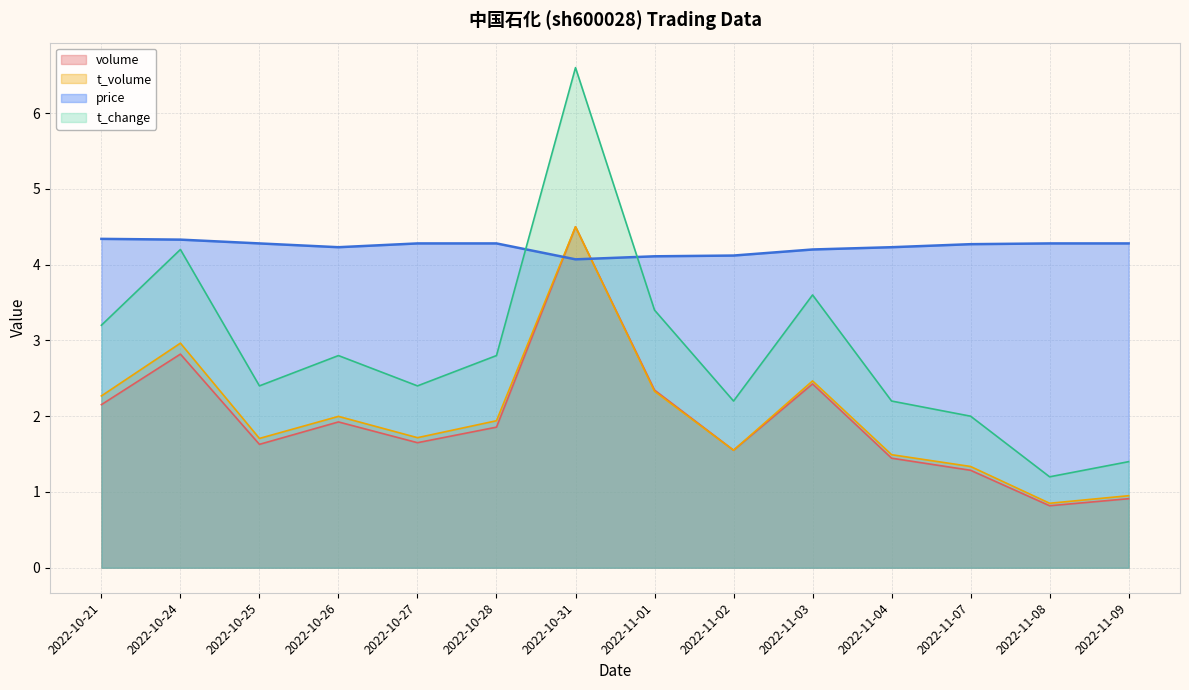

What is the difference between the t_volume values at 2022-10-24 and 2022-10-31?

1.5